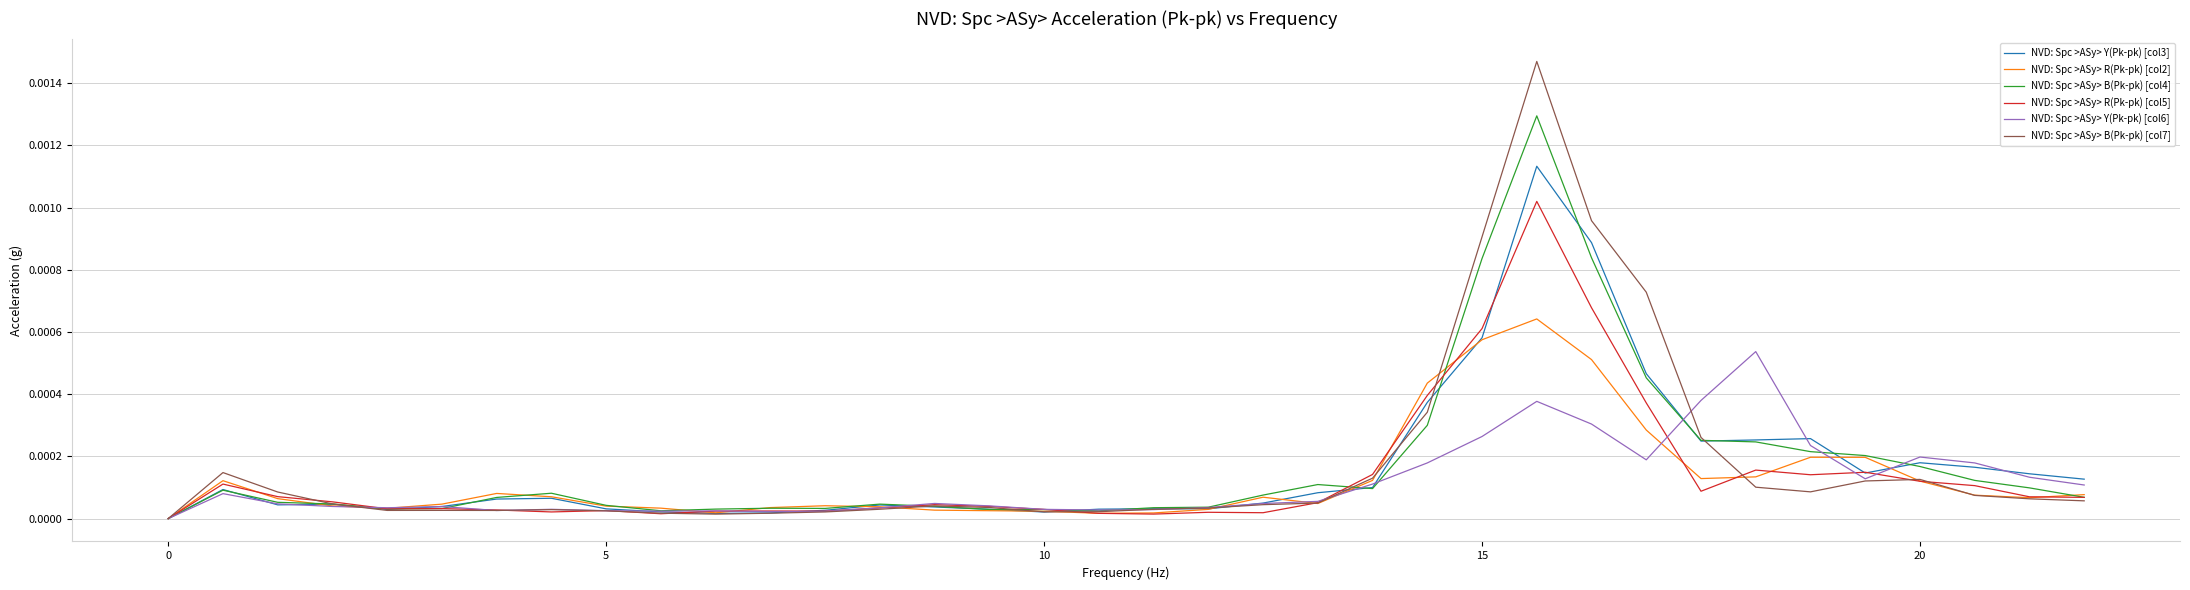

Rank the series by their maximum value, from lowest to highest.

NVD: Spc >ASy> Y(Pk-pk) [col6], NVD: Spc >ASy> R(Pk-pk) [col2], NVD: Spc >ASy> R(Pk-pk) [col5], NVD: Spc >ASy> Y(Pk-pk) [col3], NVD: Spc >ASy> B(Pk-pk) [col4], NVD: Spc >ASy> B(Pk-pk) [col7]